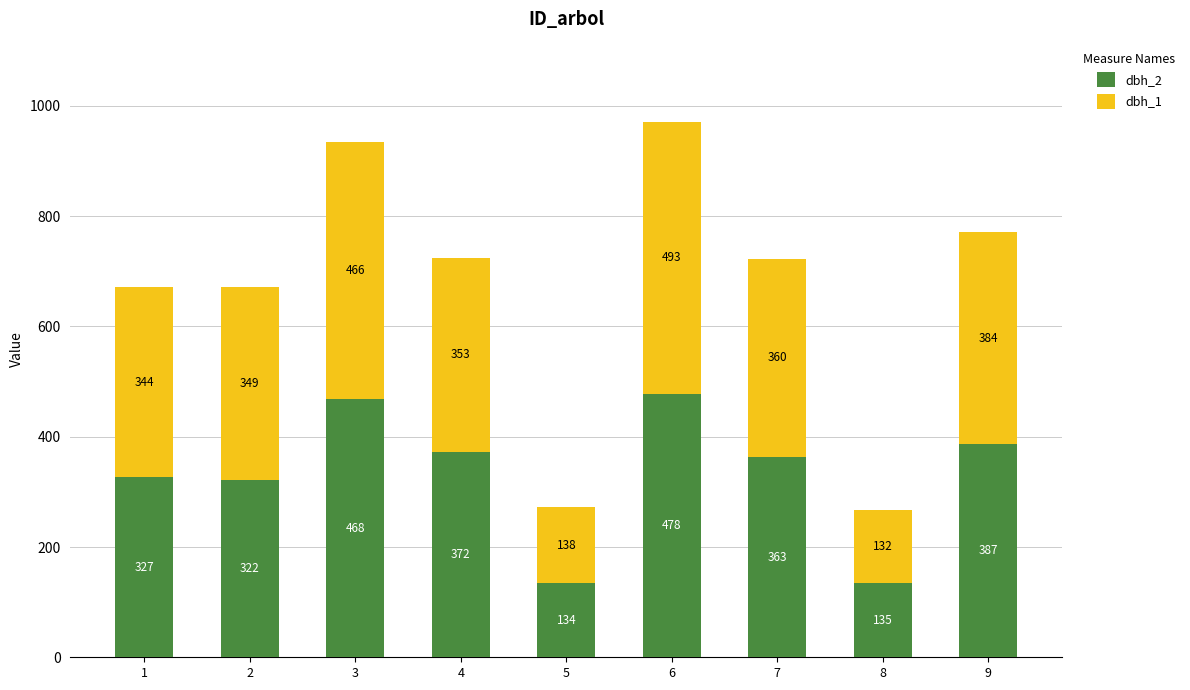

Reading left to right, what are the values for dbh_2?

327	322	468	372	134	478	363	135	387